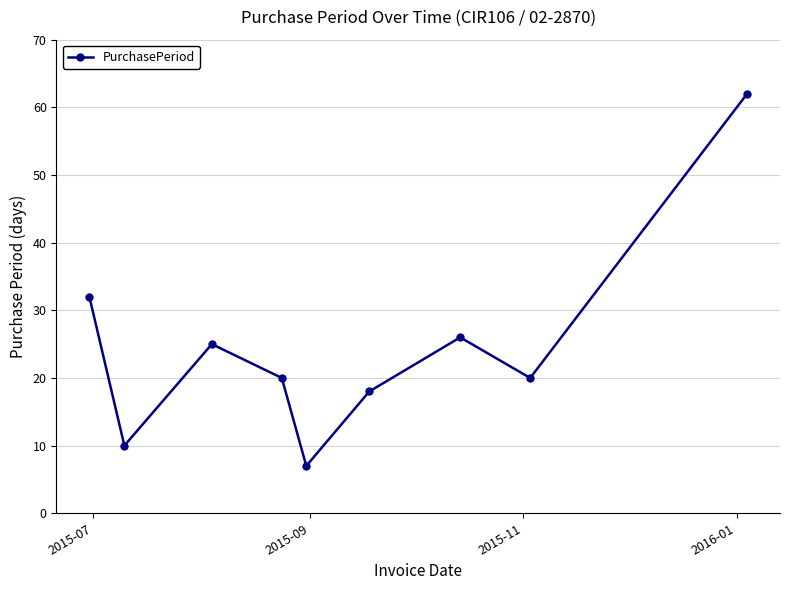

How many data points does each series have?

9